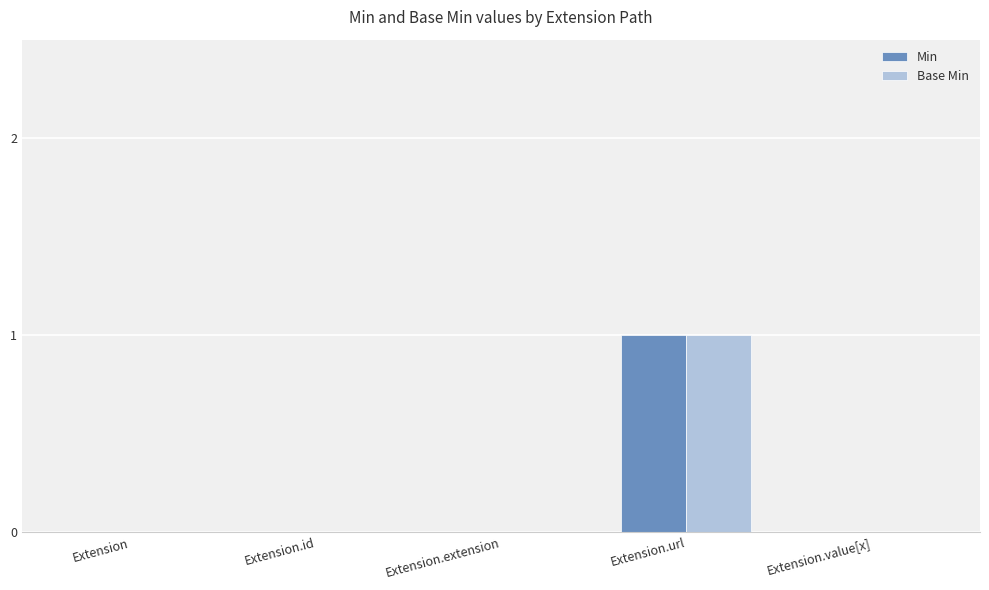

How many distinct data groups are displayed?

2